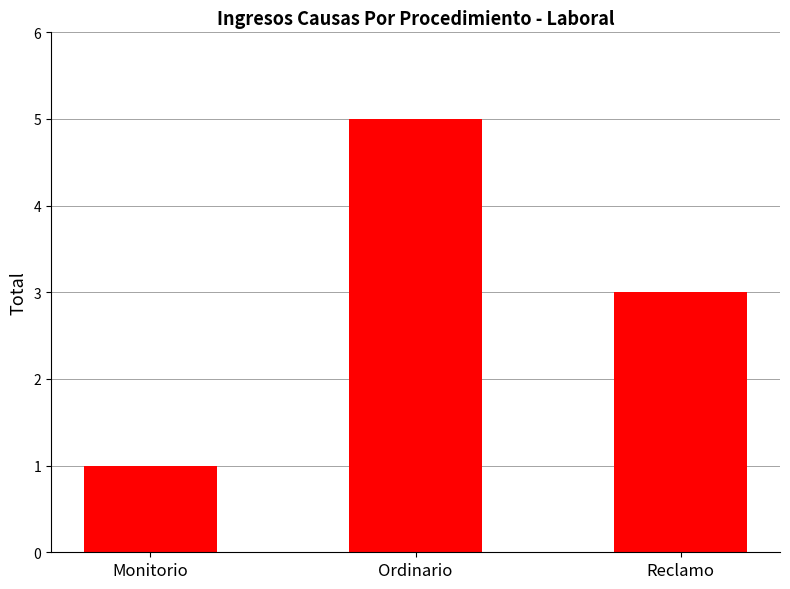

What is the sum of all values?

9